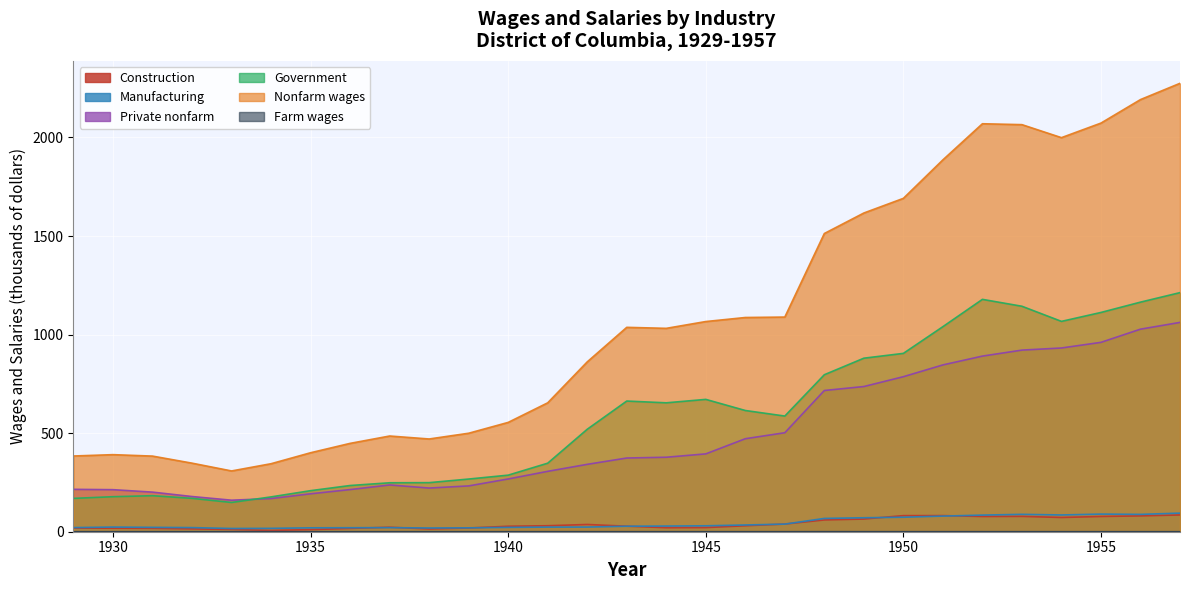

What is the maximum value shown in the chart?

2274.7